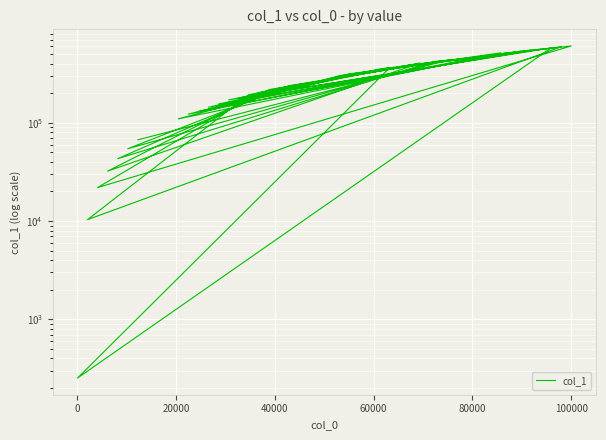

How many lines are shown in the chart?

1